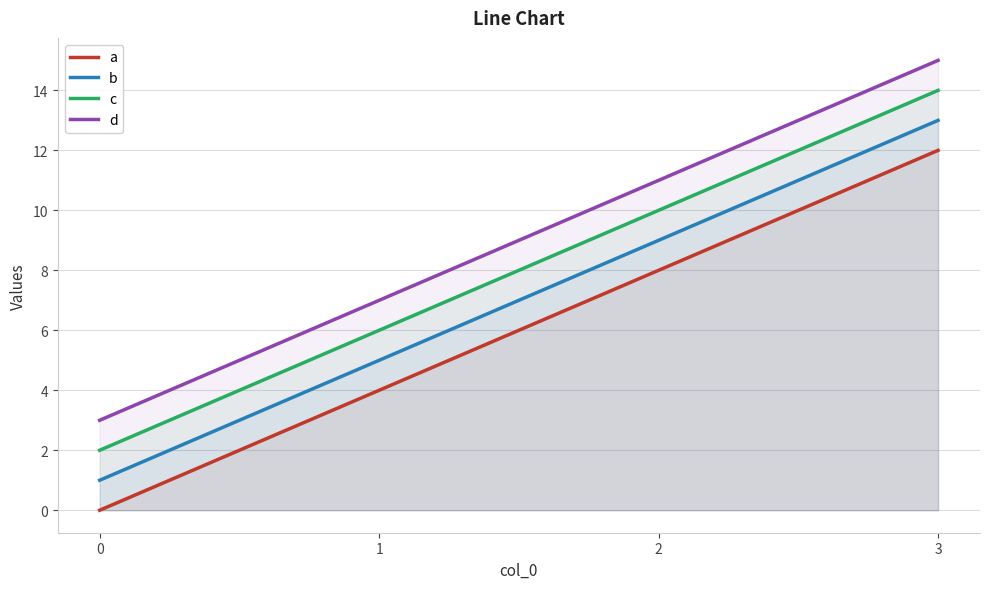

True or false: b has a value of 9 at 2.

True